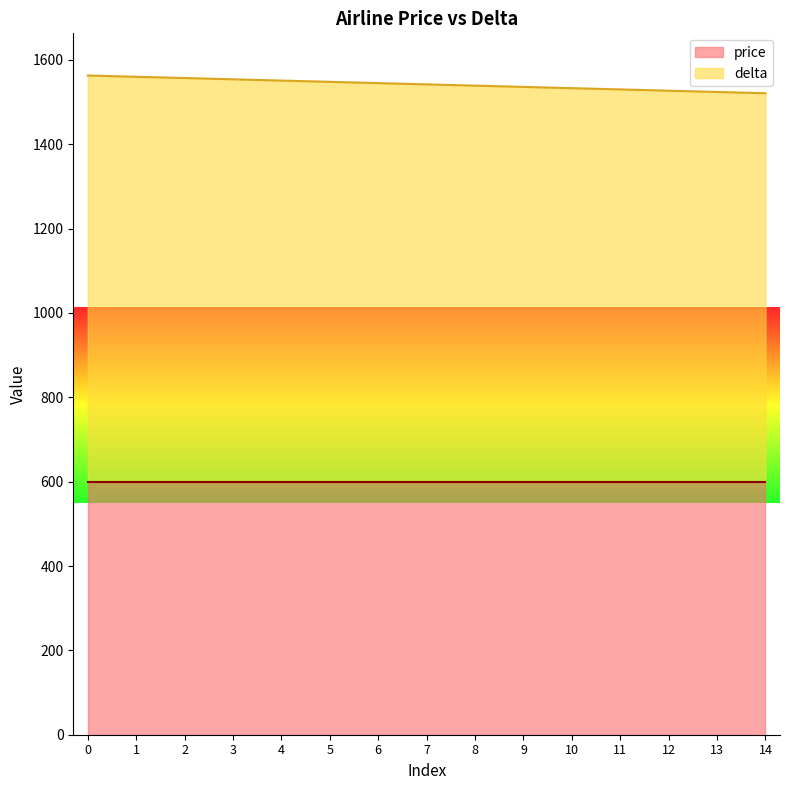

What is the maximum value shown in the chart?

1563